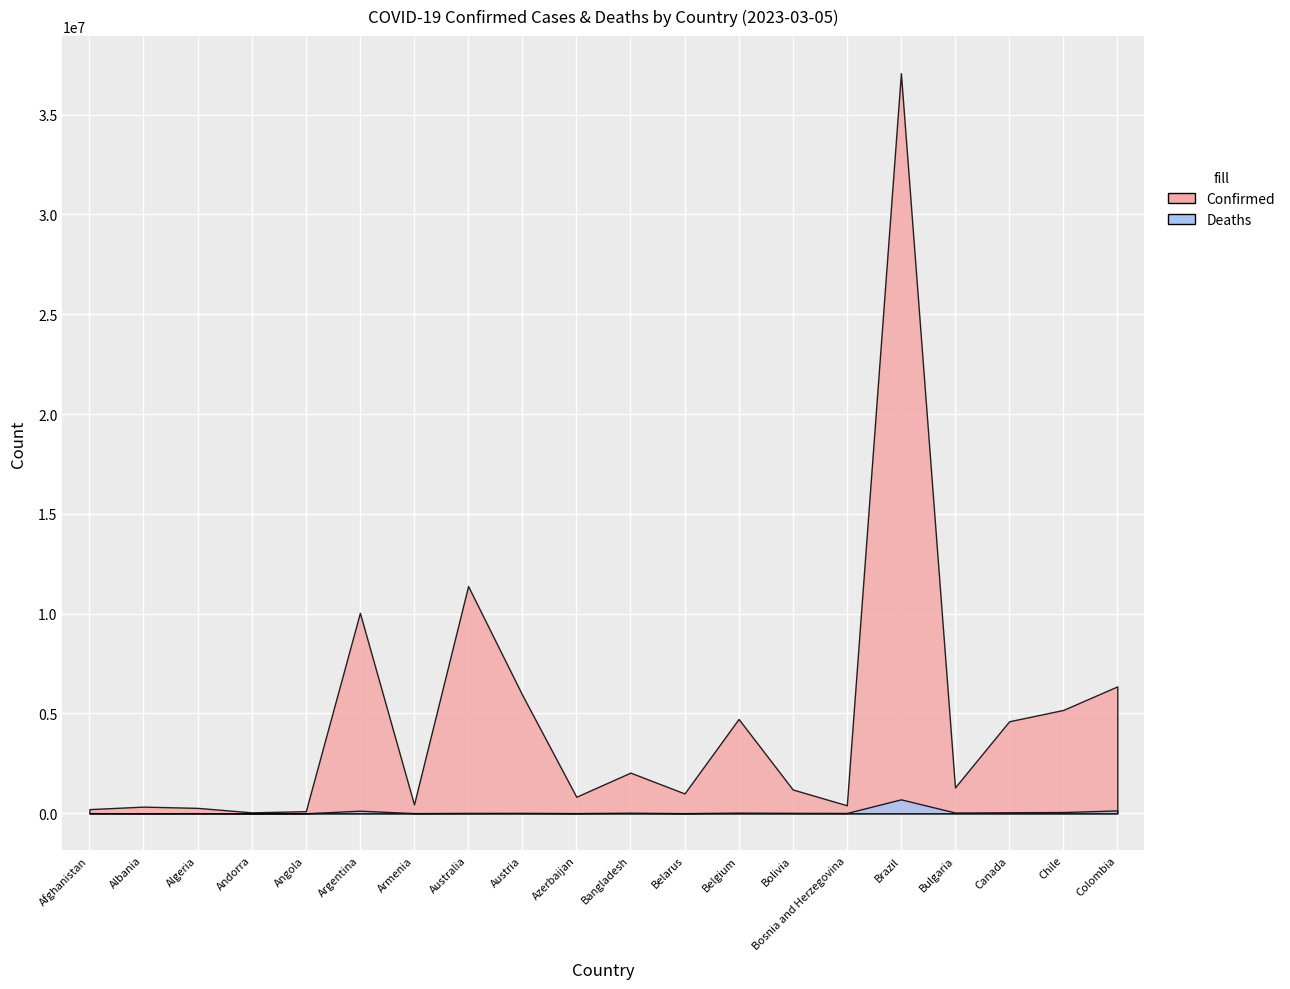

True or false: Deaths and Confirmed cross at least once.

False